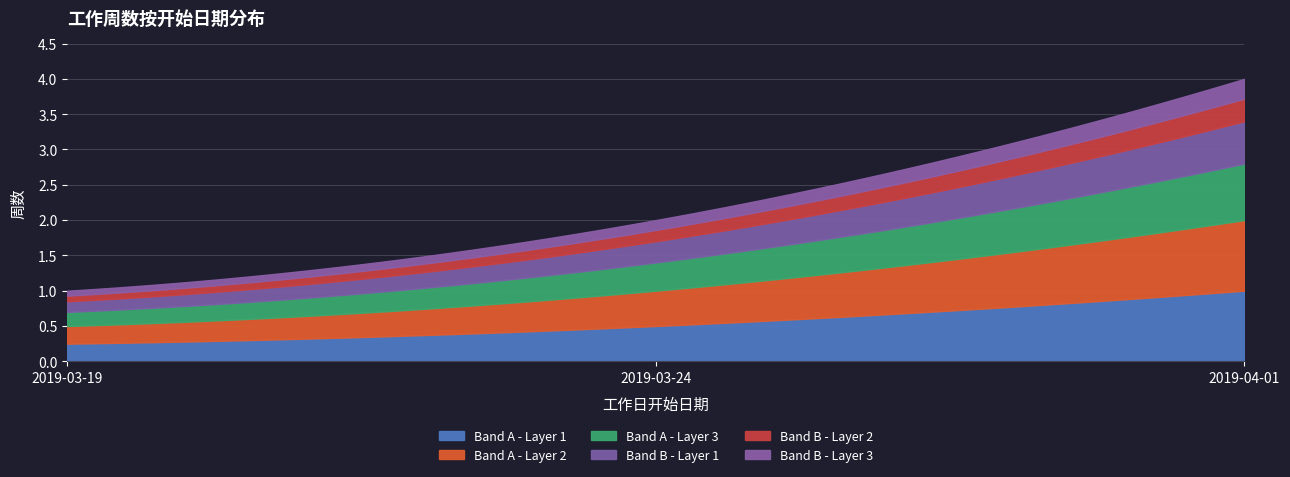

The chart shows a value of 7 at 2019-04-01. True or false?

False